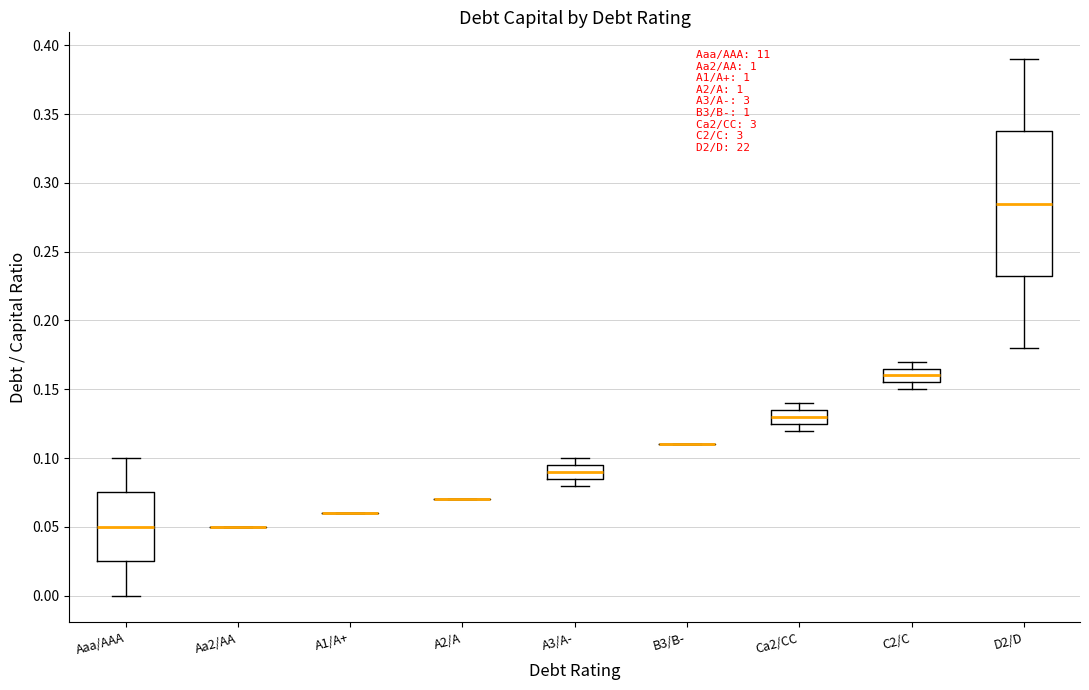

Reading left to right, transcribe this box plot: for each box, give where its median line is, the range the box spans, and where its two whiskers end, as read against the y-axis. The values are not printed on the chart, so give them approximately, as read against the axis.

Aaa/AAA: median 0.050, box 0.025 to 0.075, whiskers 0.000 to 0.100
Aa2/AA: box collapsed to a line at 0.050, whiskers 0.050 to 0.050
A1/A+: box collapsed to a line at 0.060, whiskers 0.060 to 0.060
A2/A: box collapsed to a line at 0.070, whiskers 0.070 to 0.070
A3/A-: median 0.090, box 0.085 to 0.095, whiskers 0.080 to 0.100
B3/B-: box collapsed to a line at 0.110, whiskers 0.110 to 0.110
Ca2/CC: median 0.130, box 0.125 to 0.135, whiskers 0.120 to 0.140
C2/C: median 0.160, box 0.155 to 0.165, whiskers 0.150 to 0.170
D2/D: median 0.285, box 0.235 to 0.340, whiskers 0.180 to 0.390